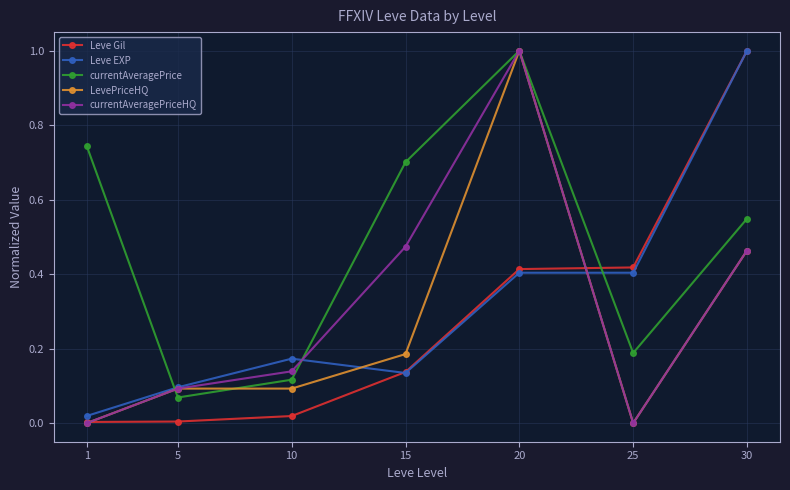

What is the total value across all series at 20?

3.8